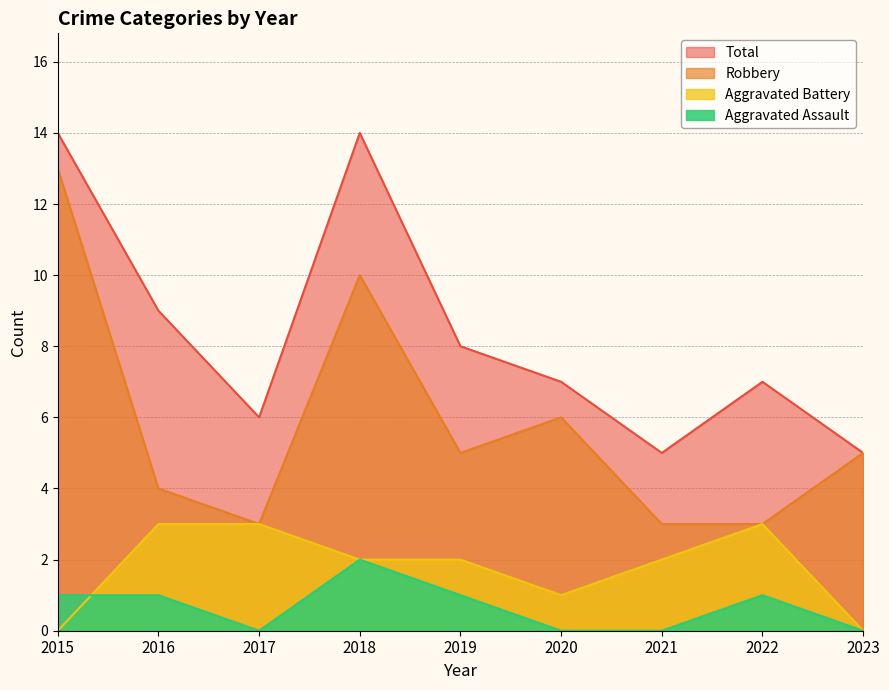

What is the spread (max minus min) of values at 2023?

5